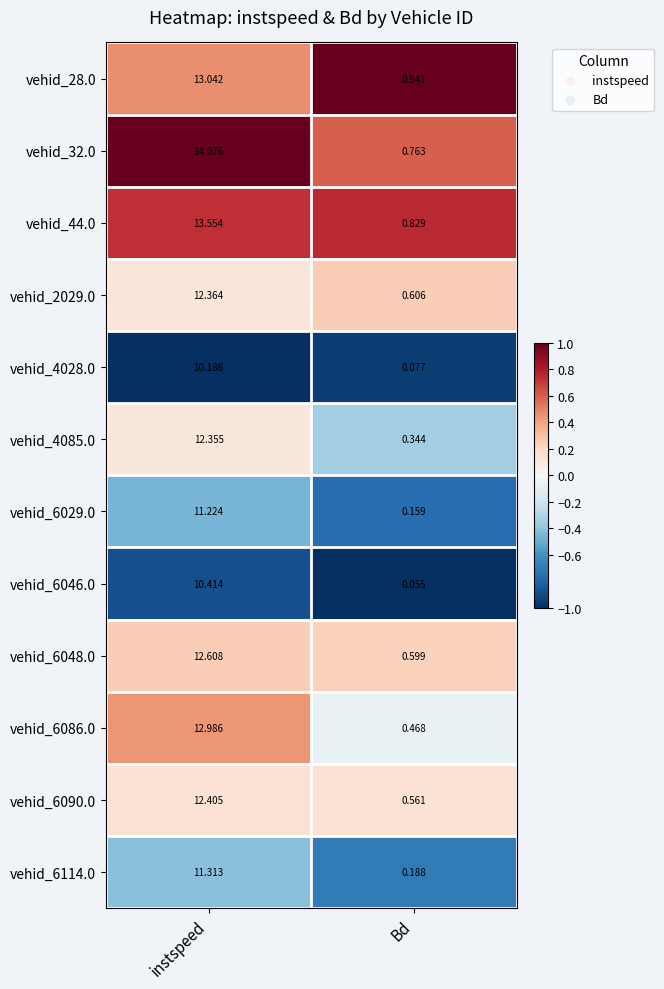

Rank the categories by vehid_44.0 value from highest to lowest.

instspeed, Bd